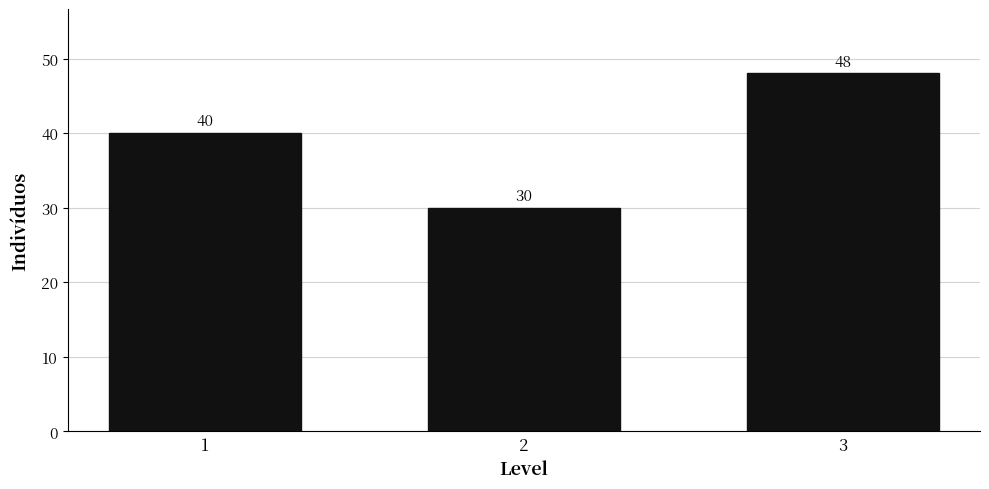

Reading right to left, transcribe all the data shown in this chart.

48	30	40